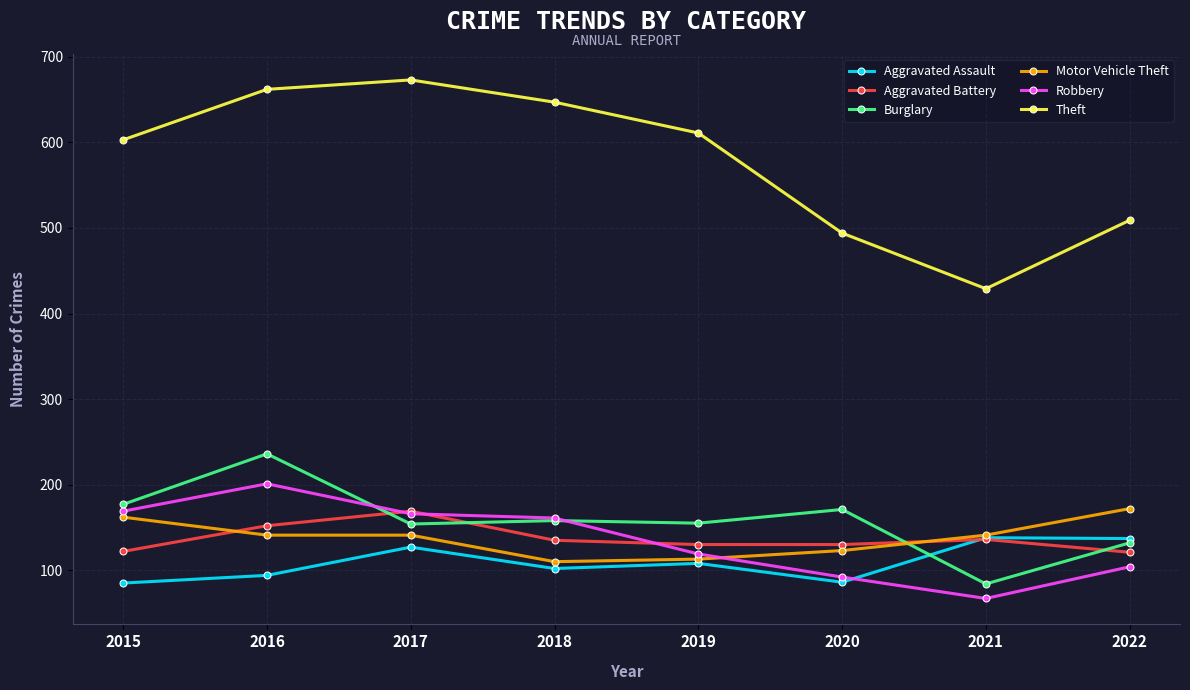

True or false: Aggravated Assault has a value of 34 at 2021.

False